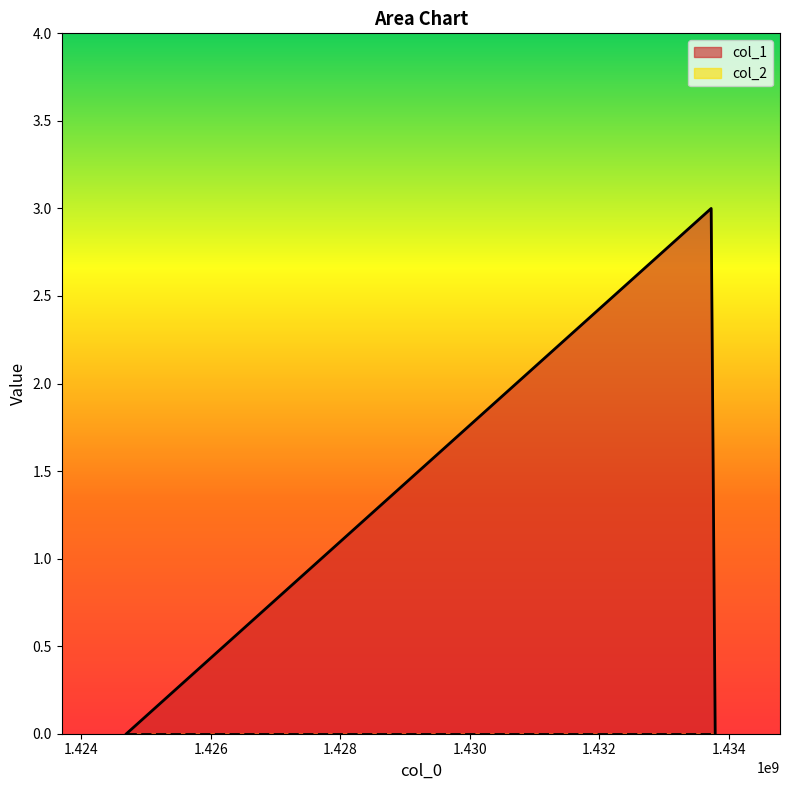

Which has a higher value, 1424700493 or 1433786111?

1424700493